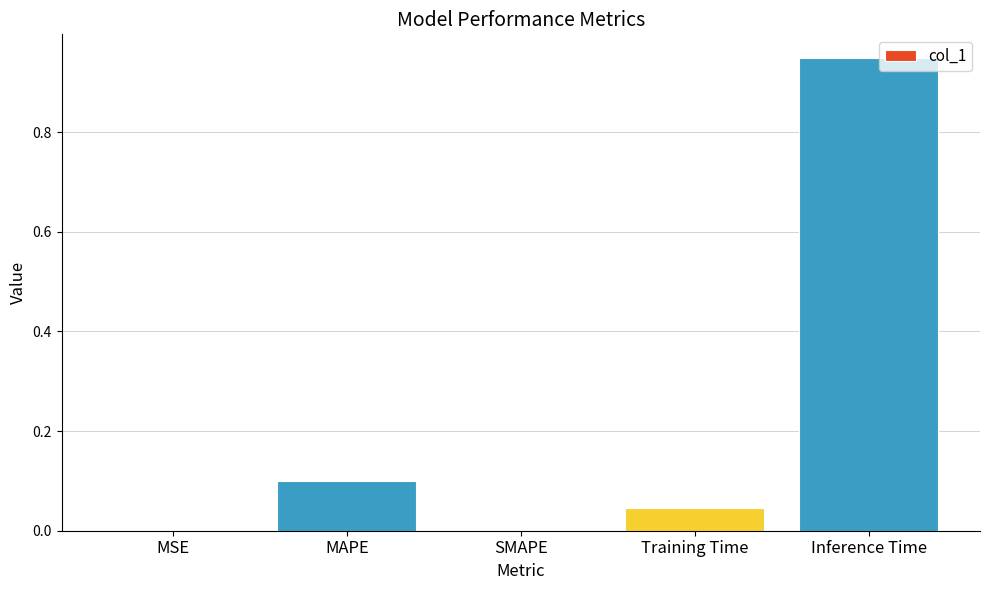

True or false: the data shows 0.1 at MAPE.

True